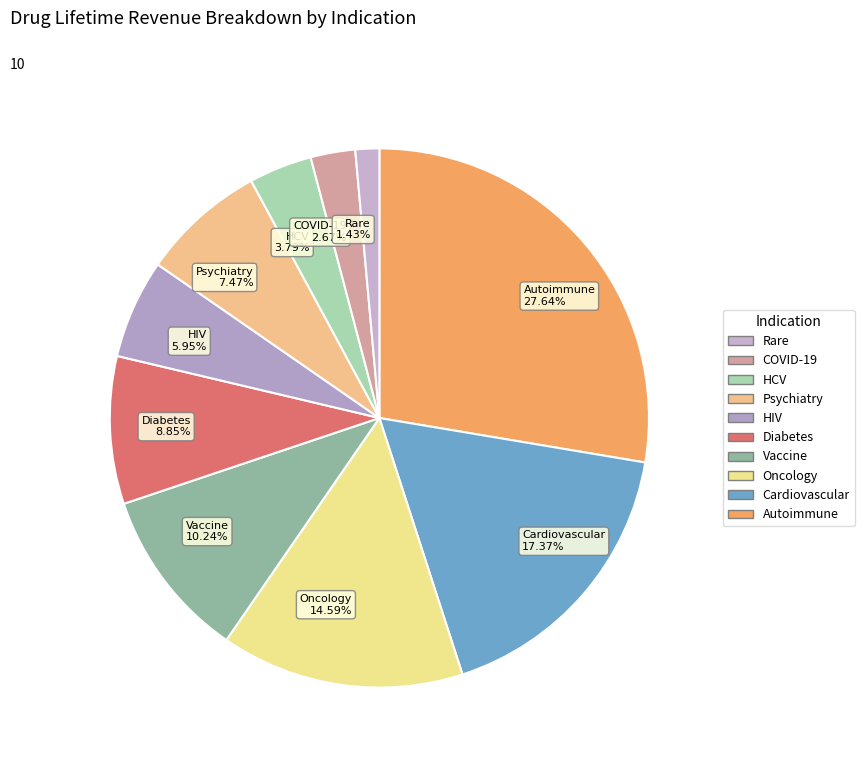

Rank the categories by value from lowest to highest.

Rare, COVID-19, HCV, HIV, Psychiatry, Diabetes, Vaccine, Oncology, Cardiovascular, Autoimmune